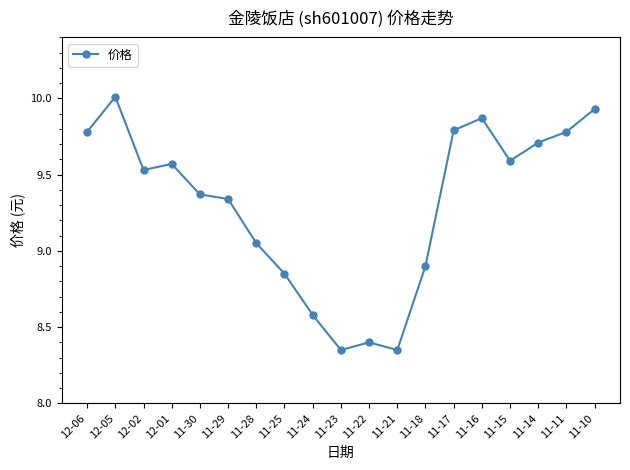

Where is the first local maximum?

12-05